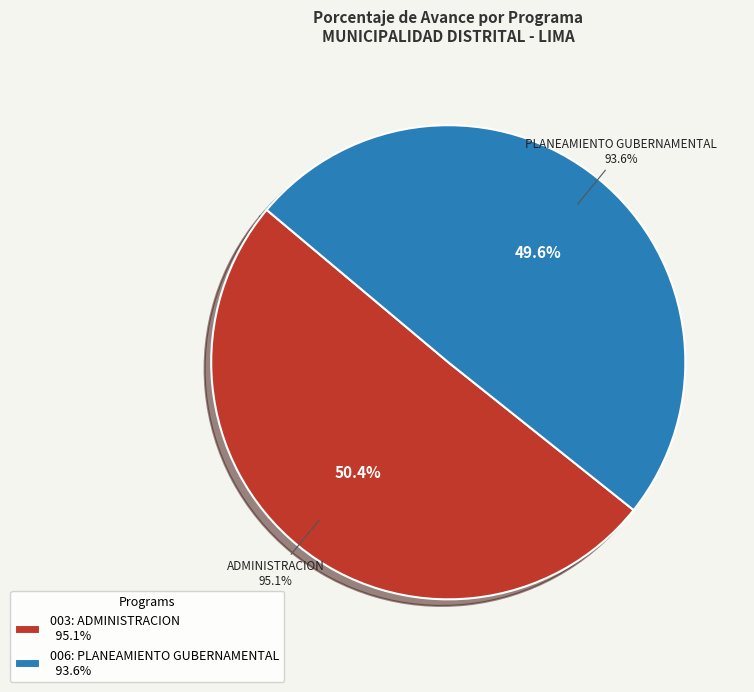

Rank the categories by value from lowest to highest.

006: PLANEAMIENTO GUBERNAMENTAL, 003: ADMINISTRACION